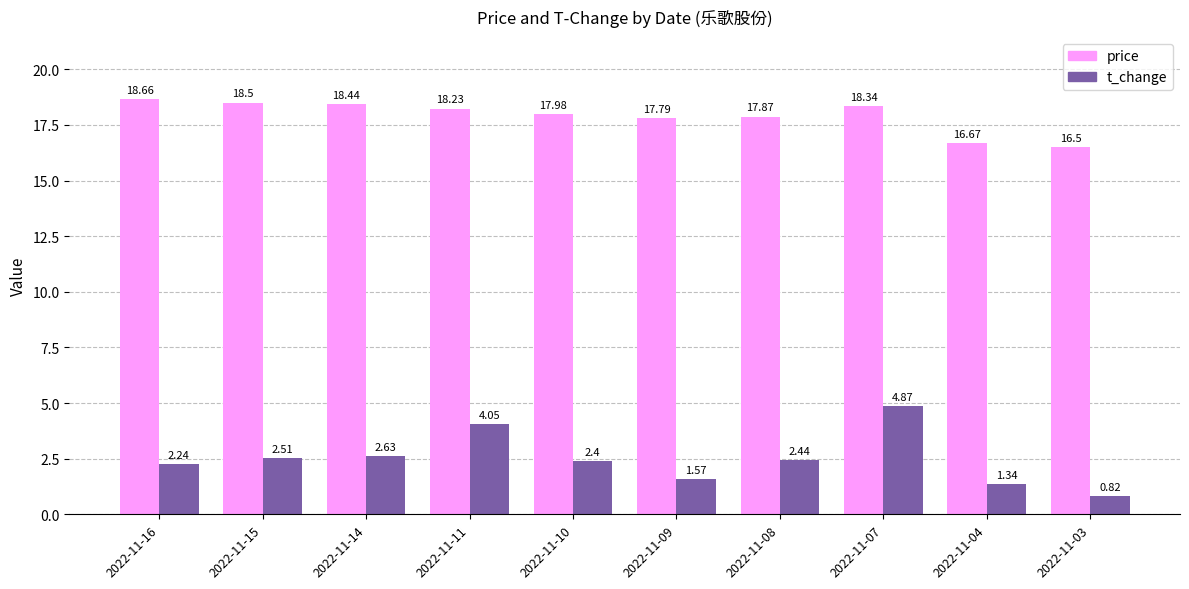

At which category is the sum across all series the highest?

2022-11-07